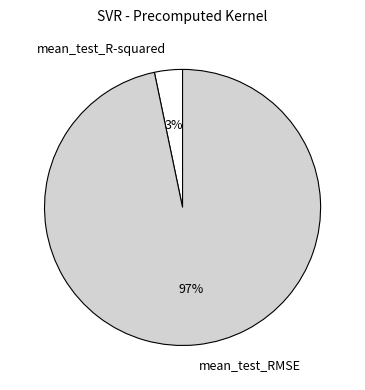

Which slice represents more than half of the pie?

mean_test_RMSE